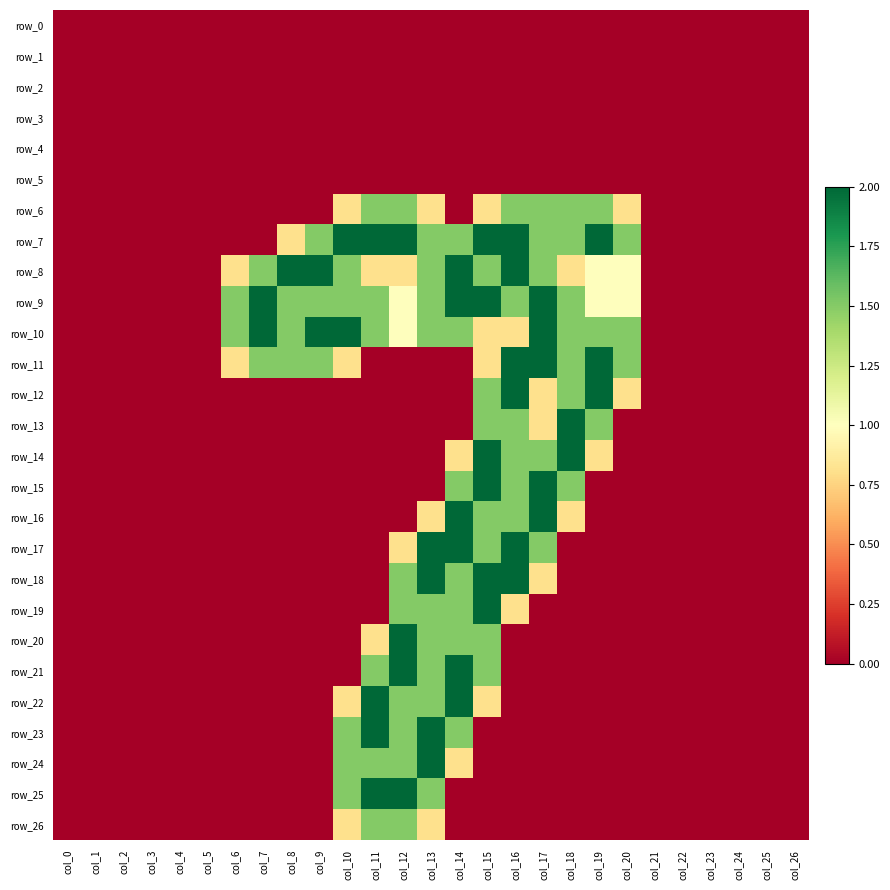

True or false: row_25 has a value of -0.7 at col_17.

False